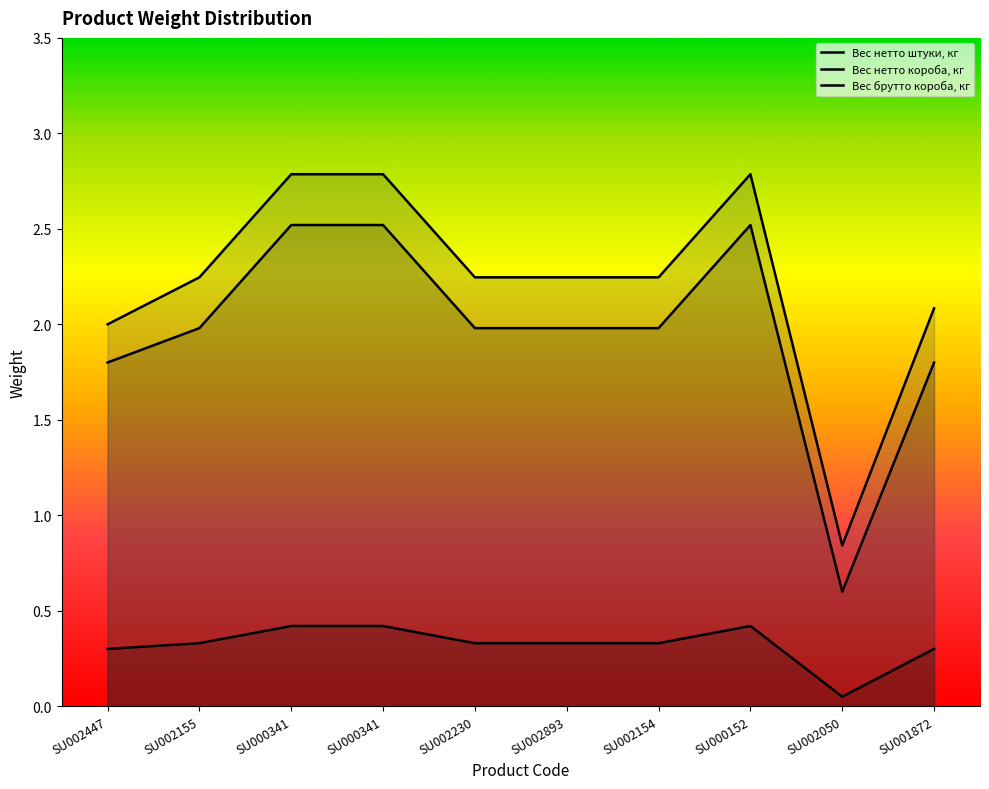

Where does the Вес нетто короба, кг series first go above 1?

SU002447